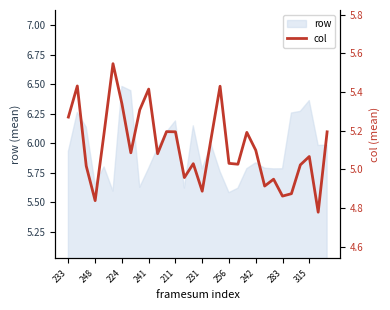

What is the maximum value for row?

6.5